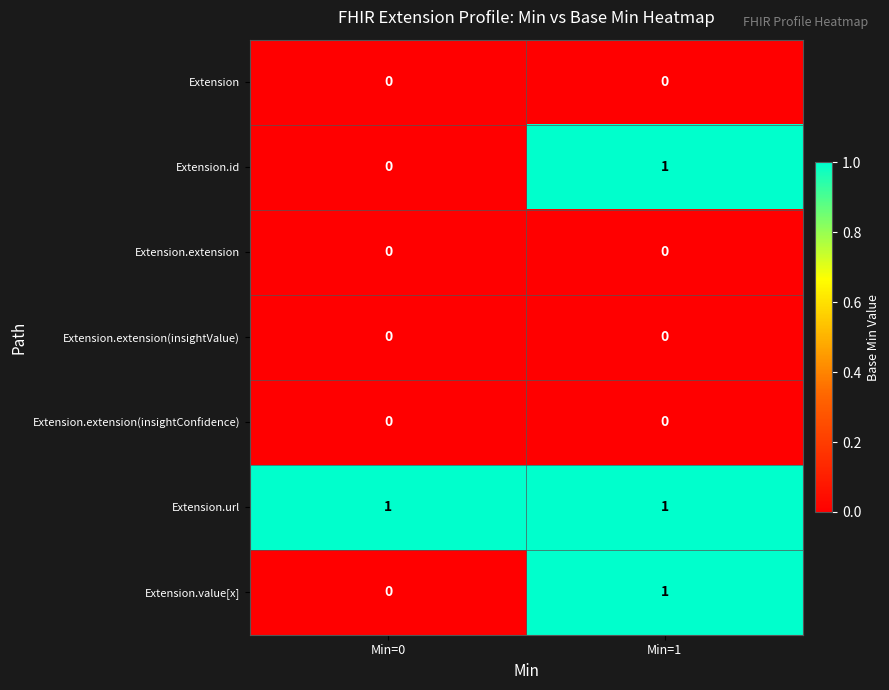

Is it true that Extension.value[x] equals 0 at Min=1?

False